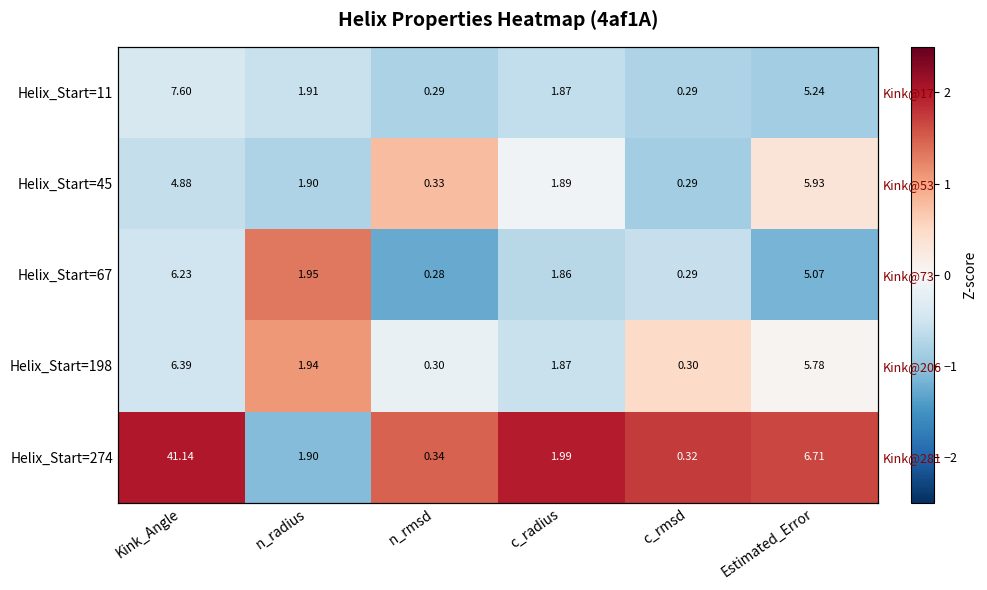

Which series has the widest spread of values?

Helix_Start=274